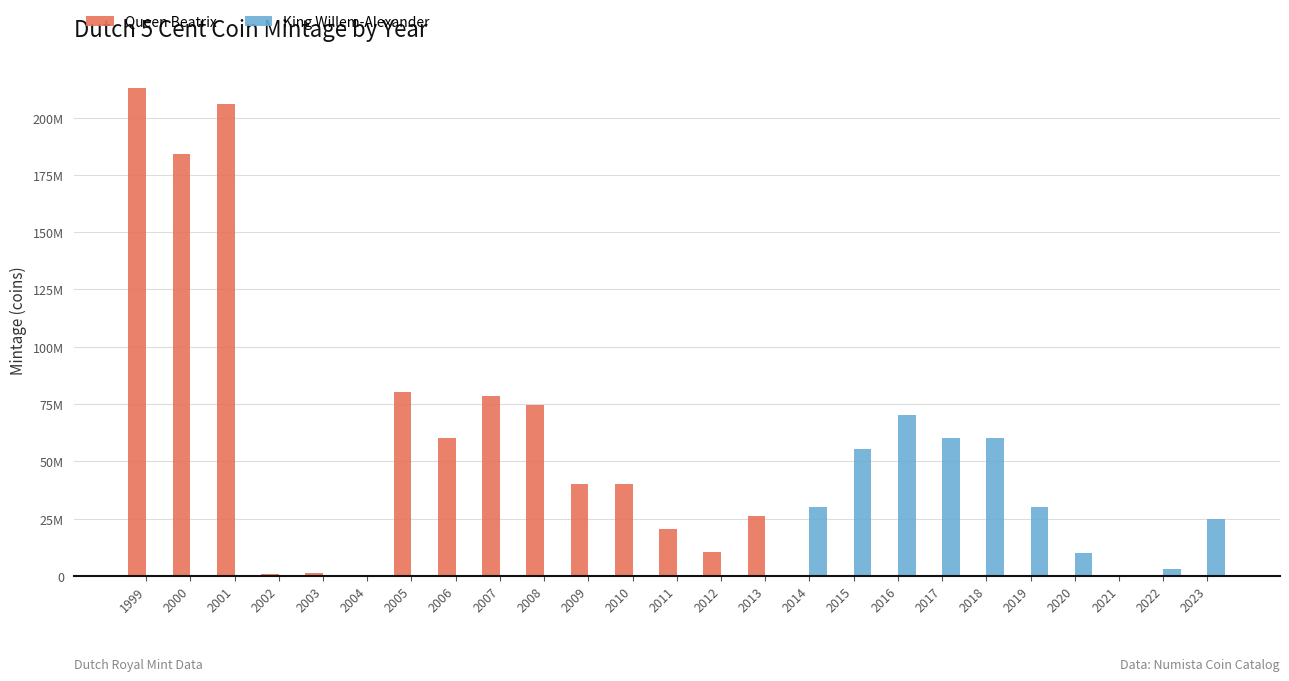

List the series in order of their peak value, lowest first.

King Willem-Alexander, Queen Beatrix